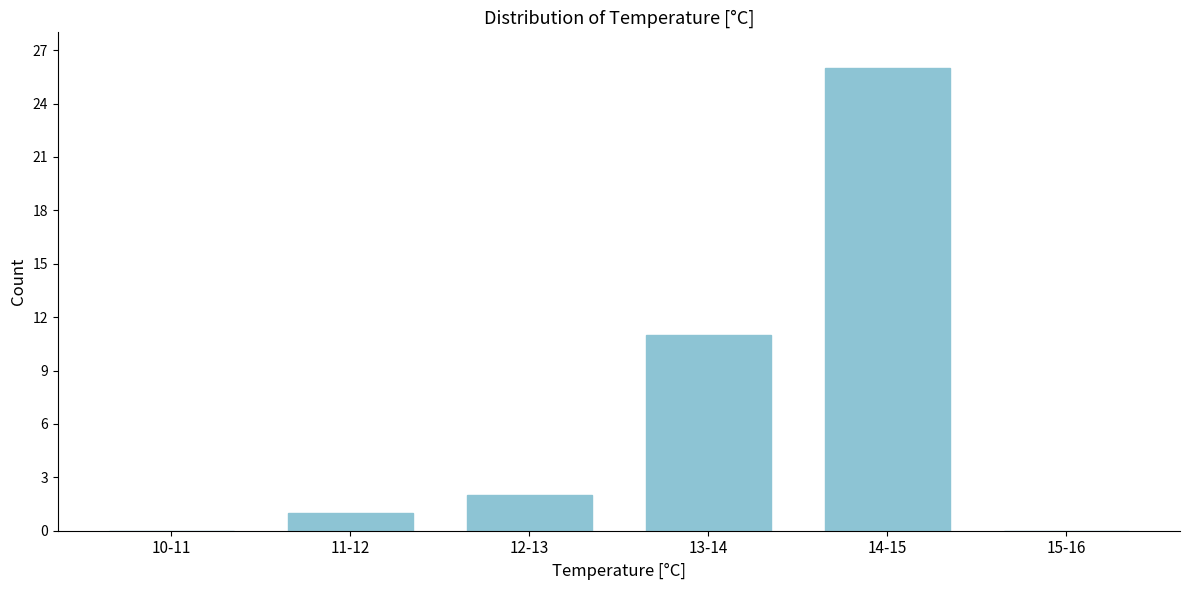

Reading right to left, list all the values displayed in this chart.

15-16=0	14-15=26	13-14=11	12-13=2	11-12=1	10-11=0